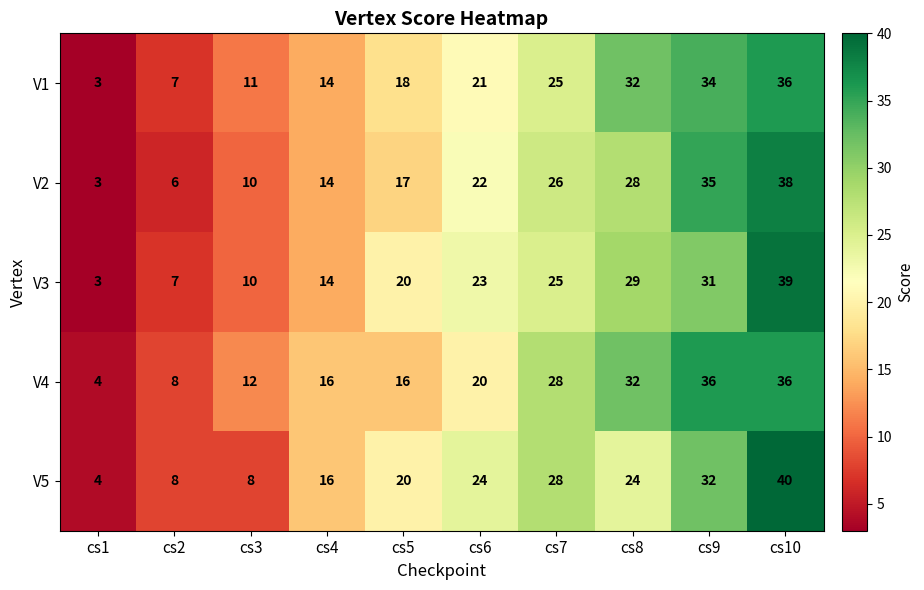

Which series has the largest total across all categories?

V4